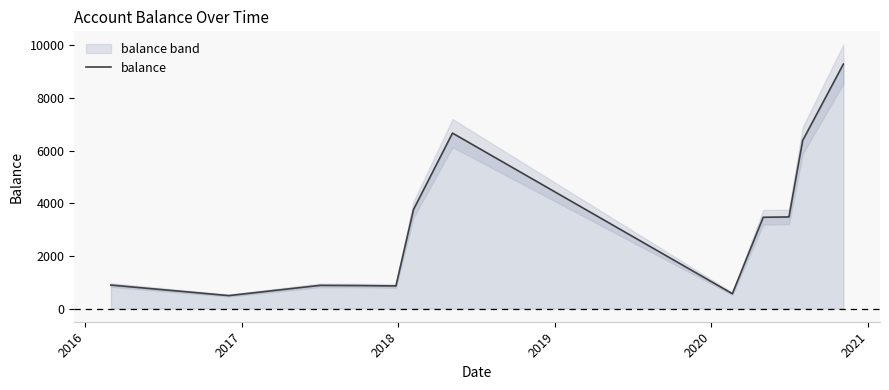

What is the lowest value of the balance series?

492.0